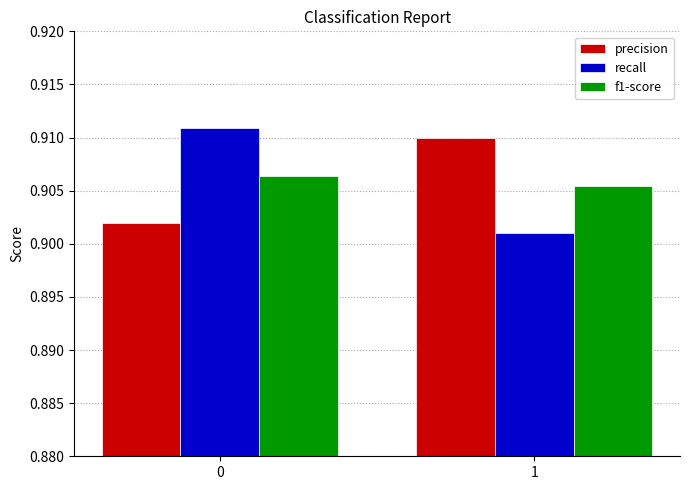

True or false: f1-score has a value of 1.6 at 0.

False